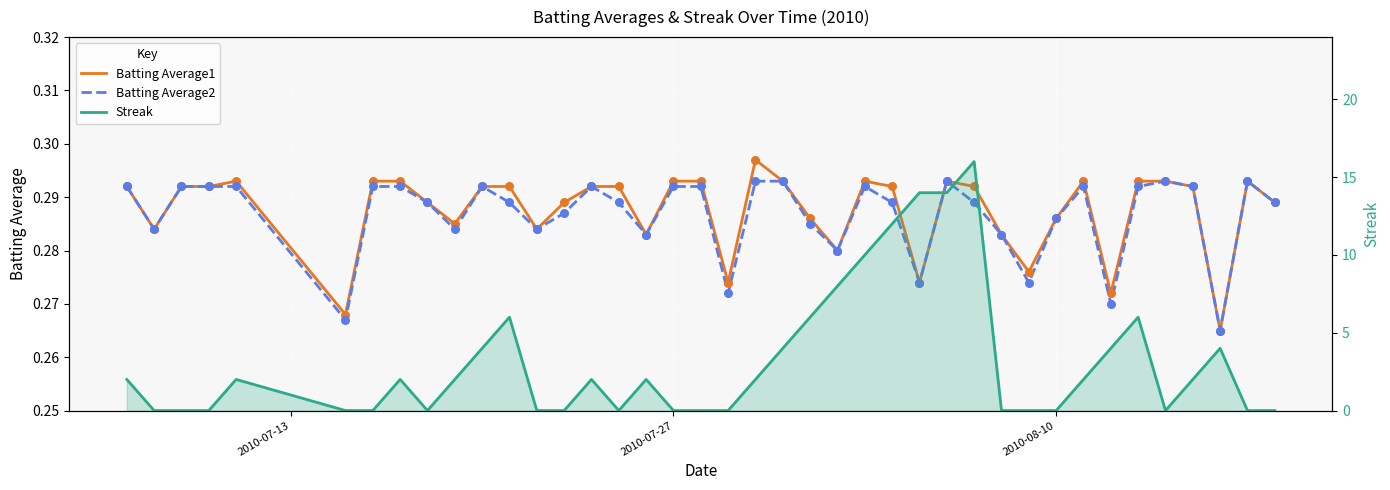

Is the value of Batting Average1 at 38 greater than the value of Batting Average2 at 6?

Yes